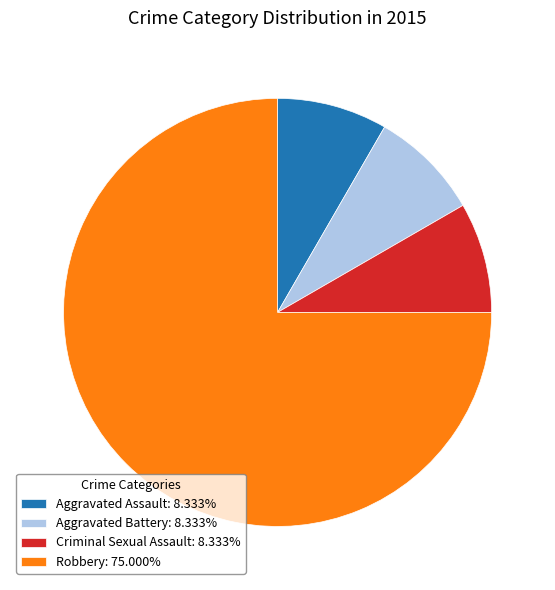

The Aggravated Assault slice represents 8% of the pie. True or false?

True